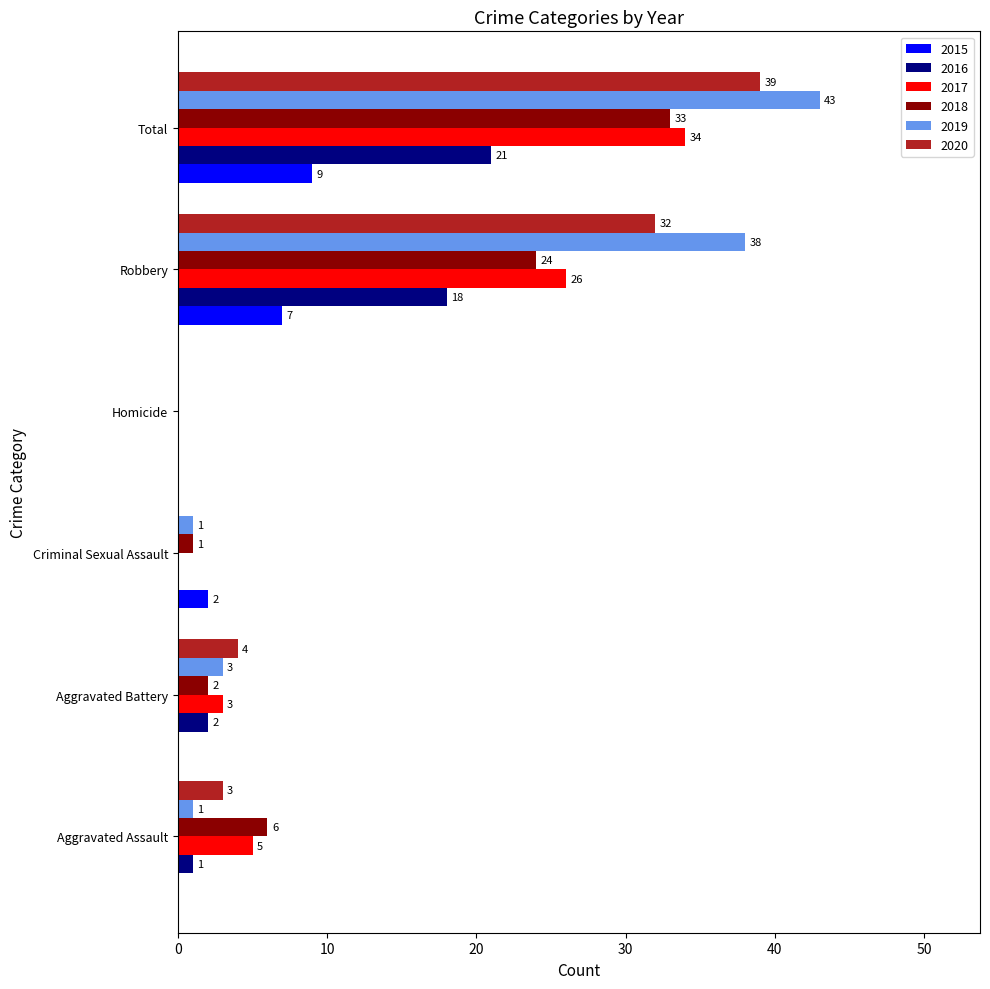

What is the maximum value for 2019?

43